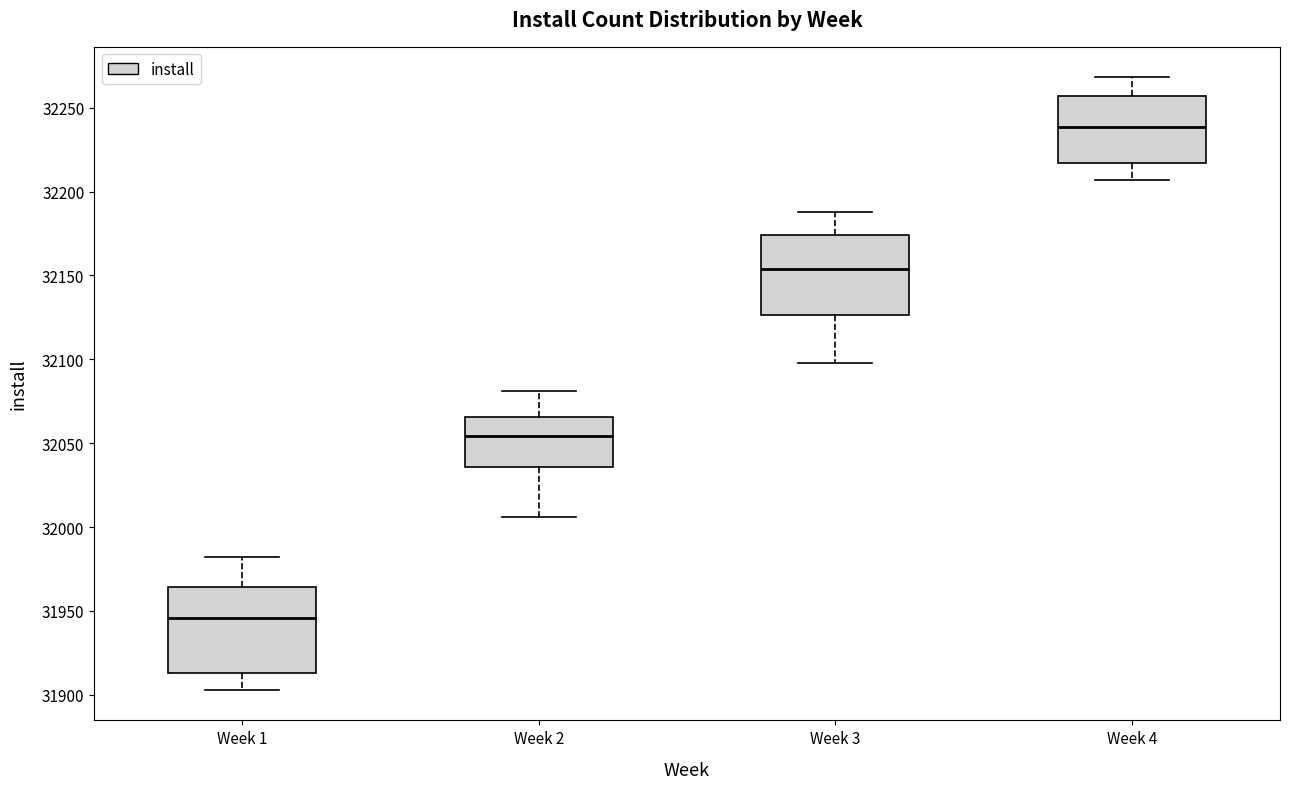

Where does the median line of the box for Week 4 sit on the y-axis? The values are not printed on the chart, so give them approximately, as read against the axis.

32240